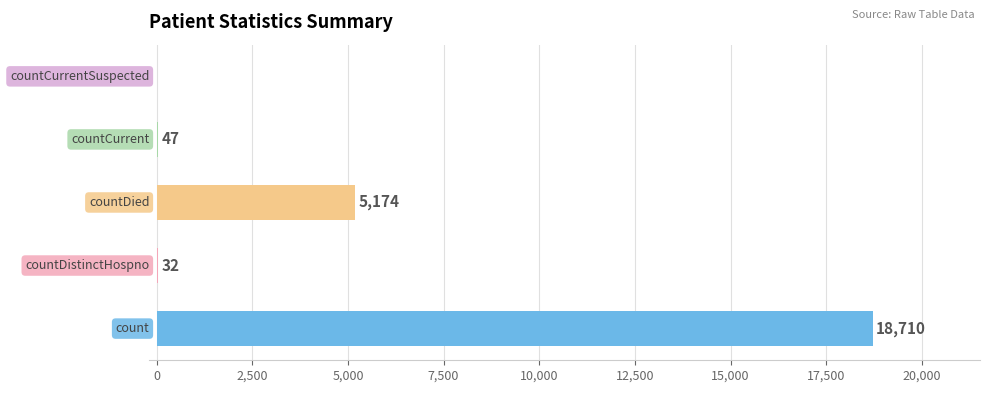

What is the sum of all values?

23963